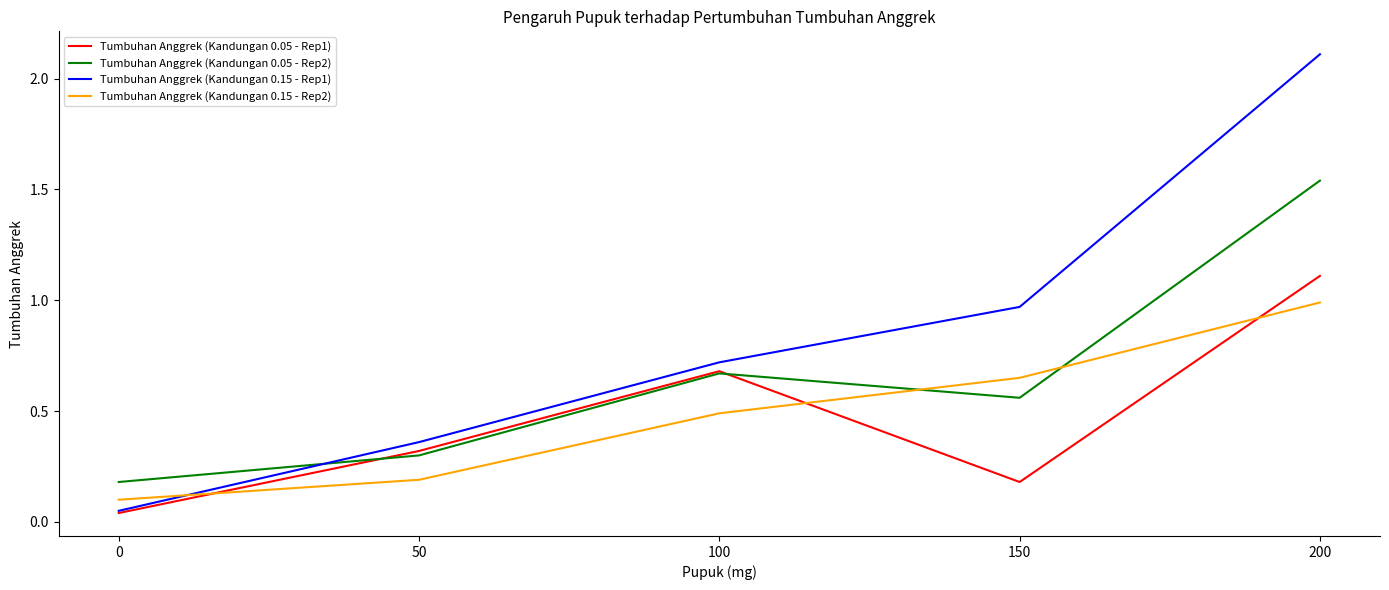

Is it true that Tumbuhan Anggrek (Kandungan 0.05 - Rep1) equals 0.1 at 150?

False